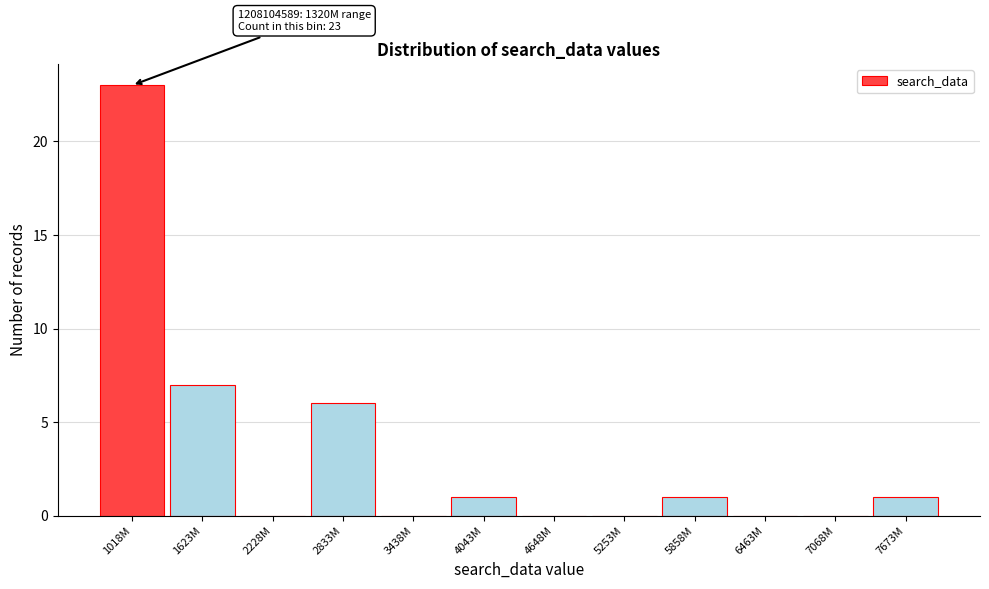

Reading left to right, list all the values displayed in this chart.

1018M=23	1623M=7	2228M=0	2833M=6	3438M=0	4043M=1	4648M=0	5253M=0	5858M=1	6463M=0	7068M=0	7673M=1